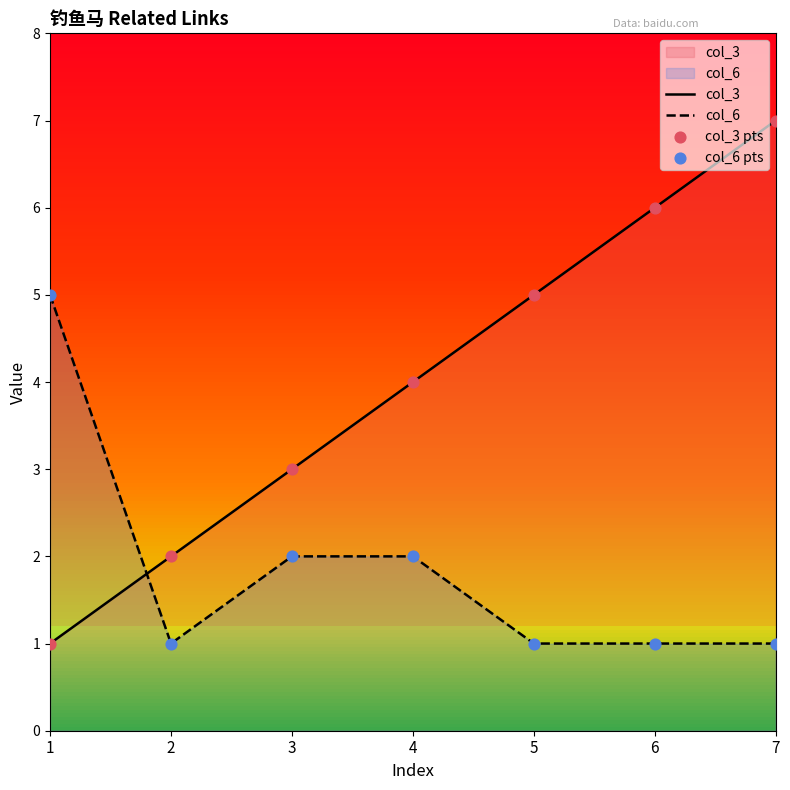

At how many categories does at least one series exceed 2?

6